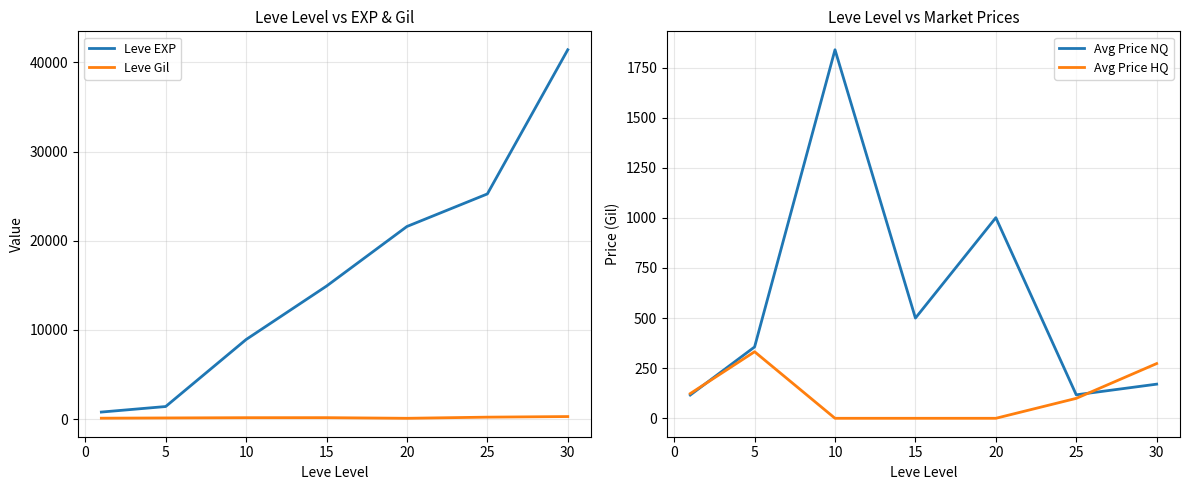

The value of Leve EXP at 15 is 21098. True or false?

False